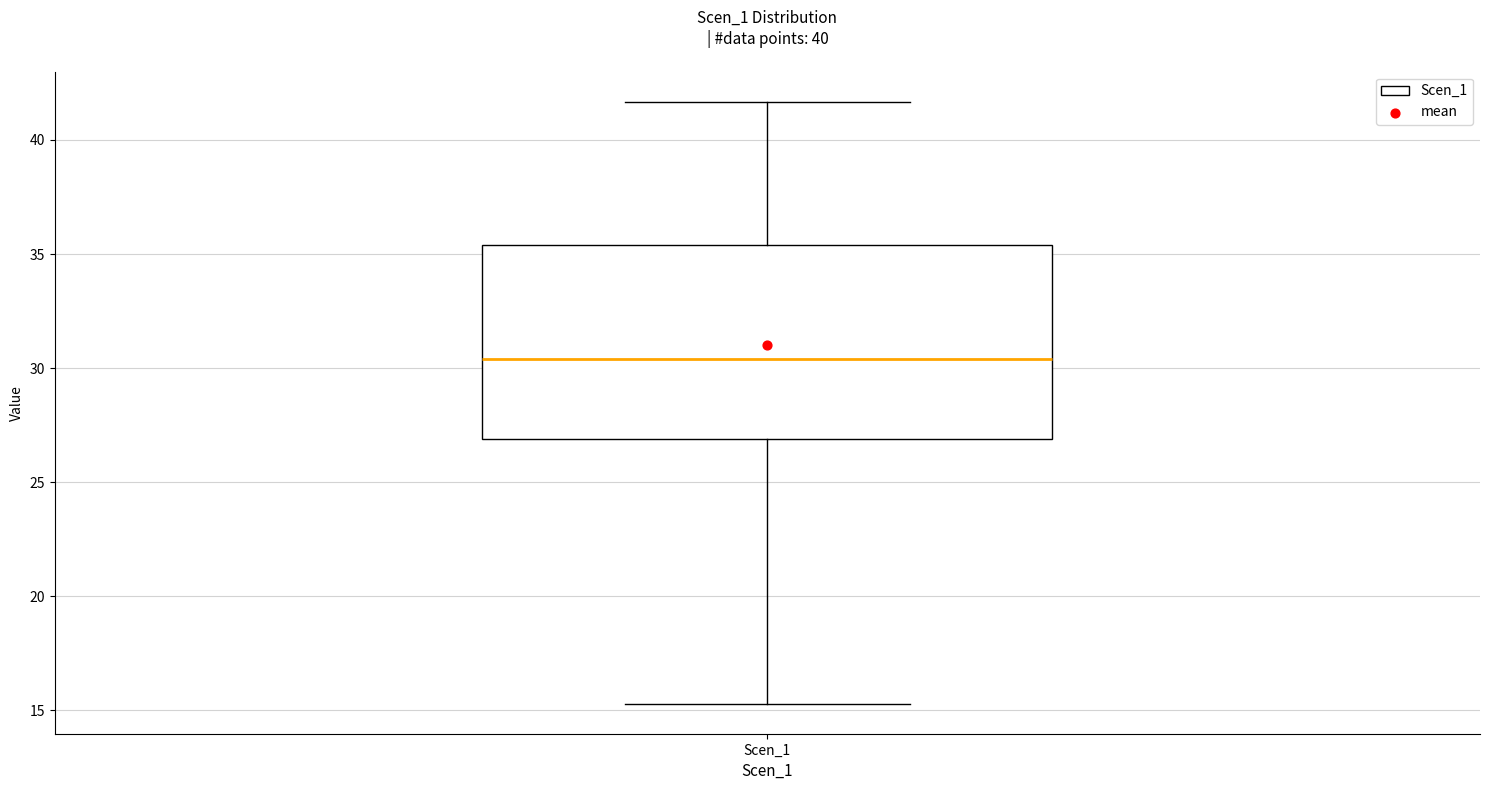

Transcribe this box plot: give where the median line is, the range the box spans, and where the two whiskers end, as read against the y-axis. The values are not printed on the chart, so give them approximately, as read against the axis.

median 30.5, box 27.0 to 35.5, whiskers 15.5 to 41.5